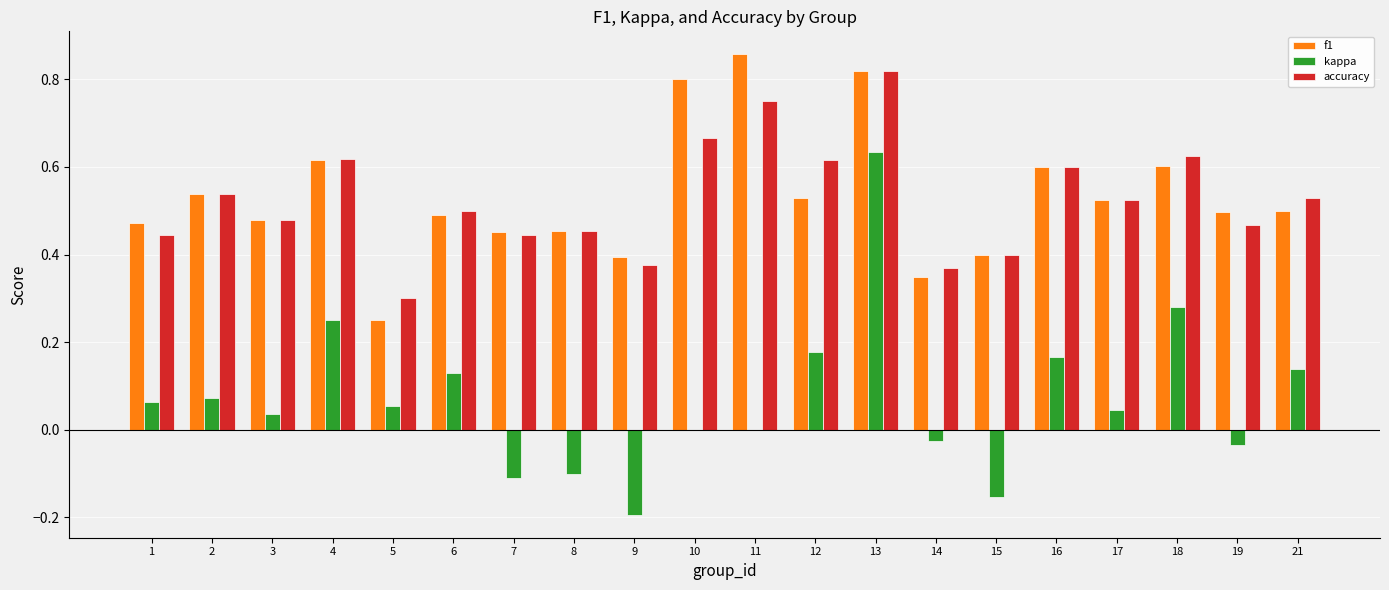

Which series changed the most between 4 and 7?

kappa